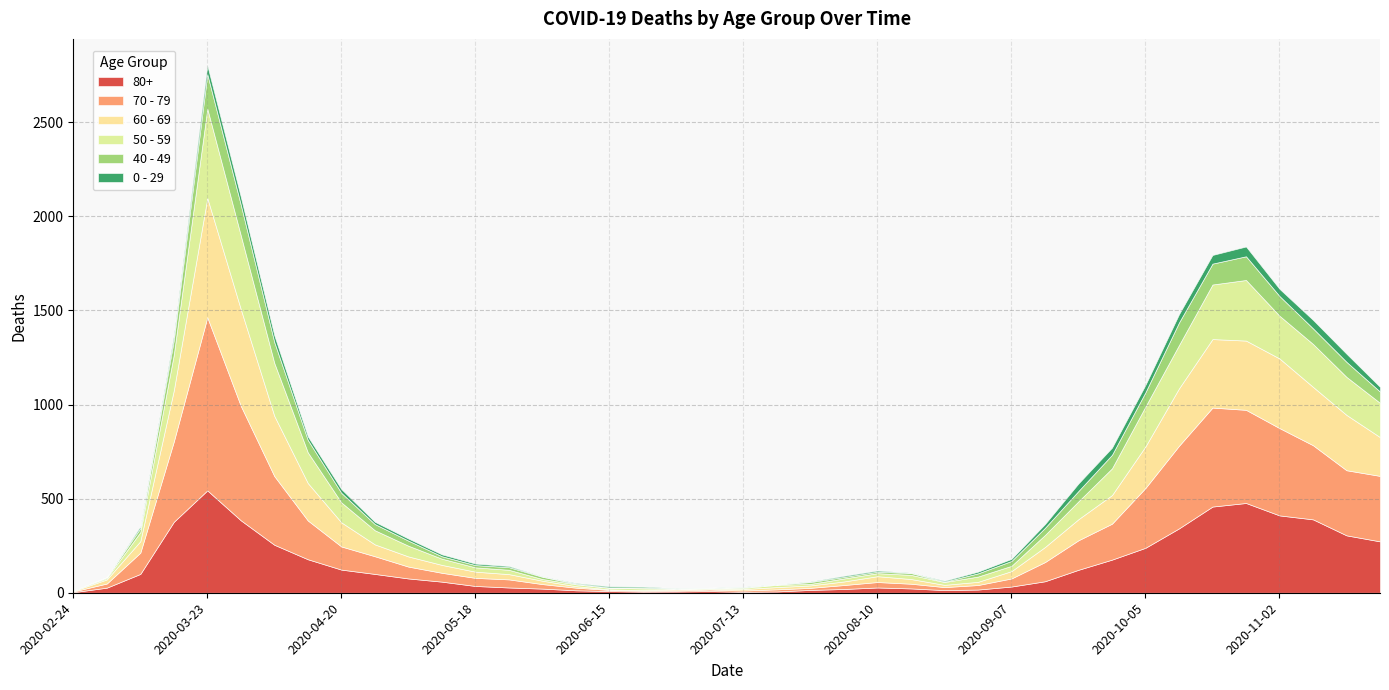

Which series has the largest range (max minus min)?

70 - 79